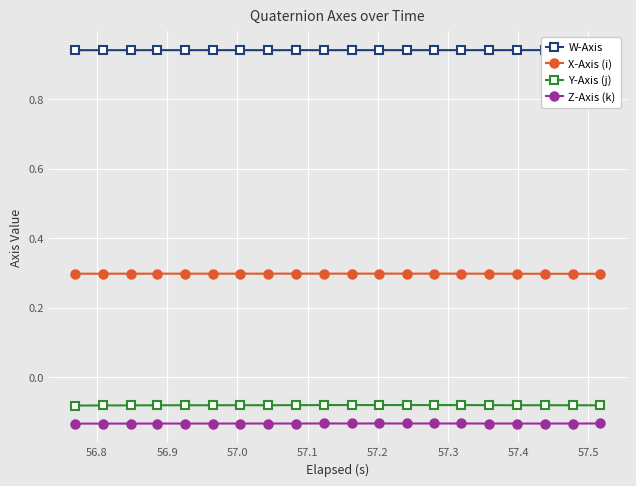

How many X-Axis (i) values are between 0 and 1?

20